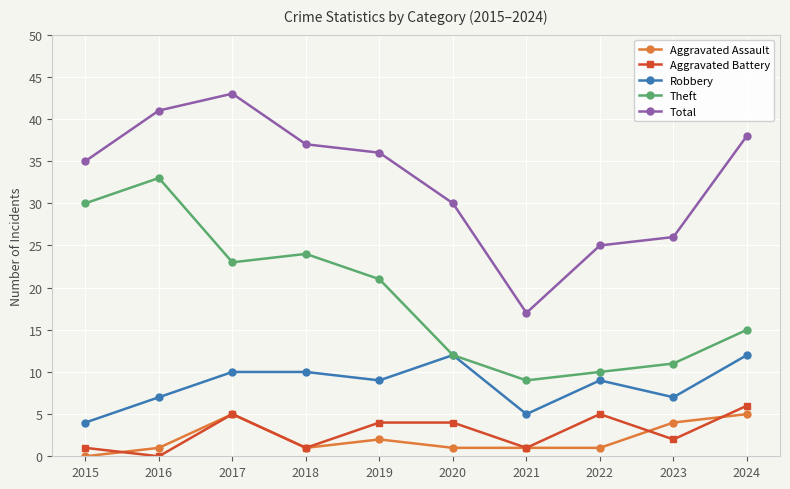

What is the maximum value for Total?

43